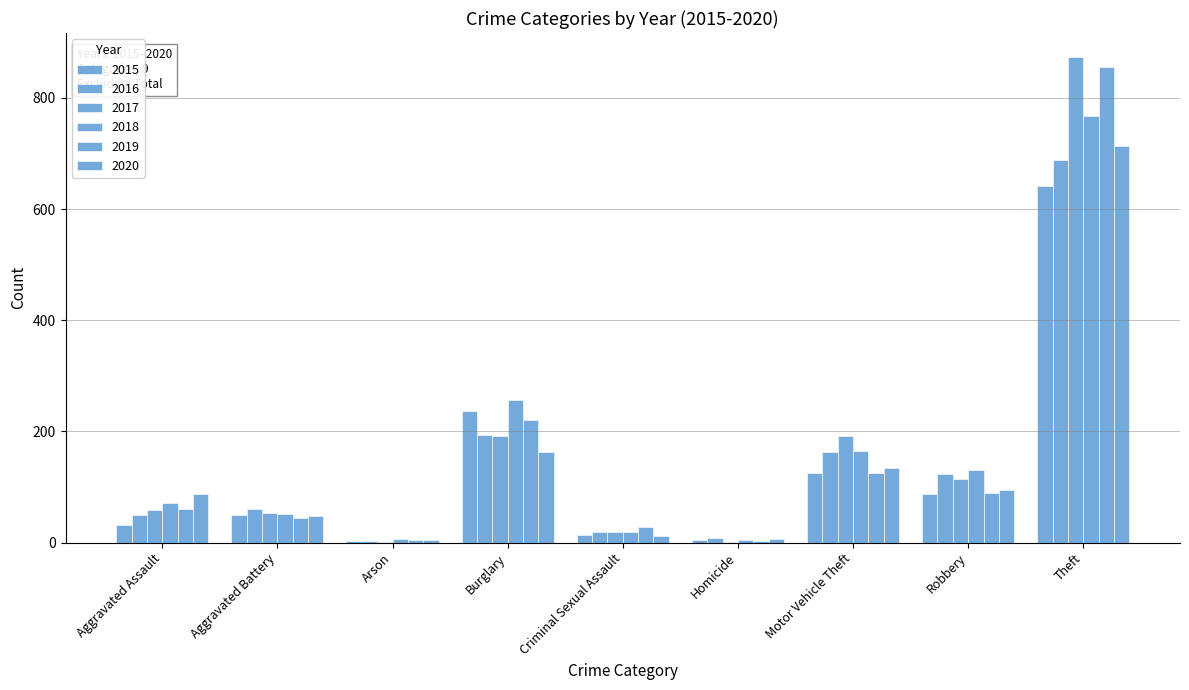

Where is 2018 nearest to the value 386?

Burglary